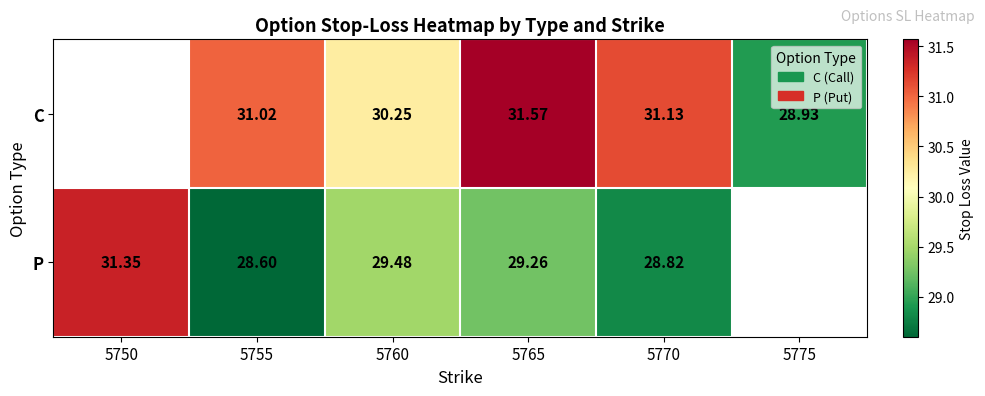

Is the value of C at 5770 greater than the value of P at 5750?

No